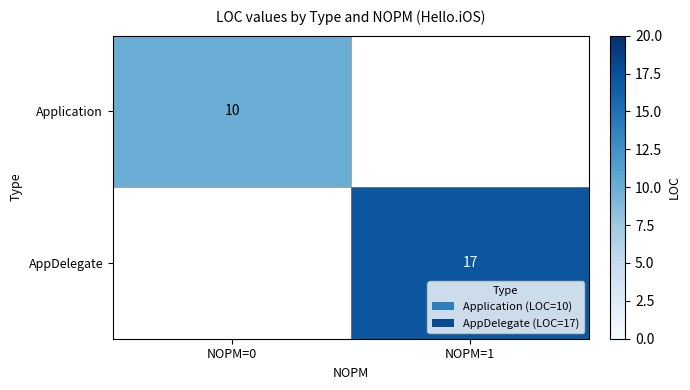

Is it true that Application equals 15 at NOPM=0?

False